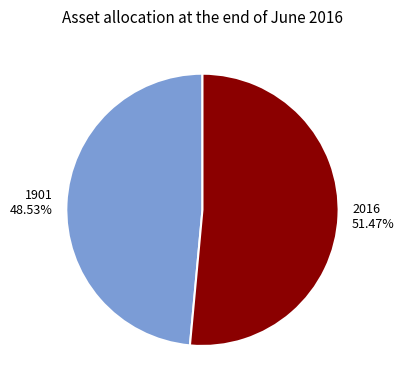

Which category accounts for the majority?

2016